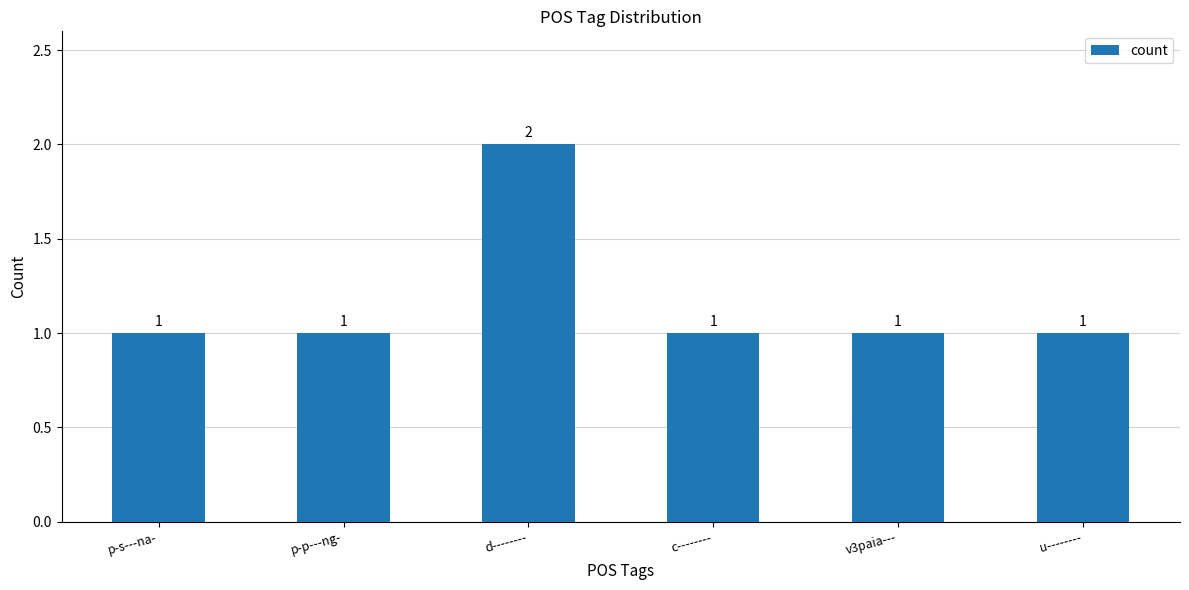

What is the sum of the values at c-------- and p-p---ng-?

2